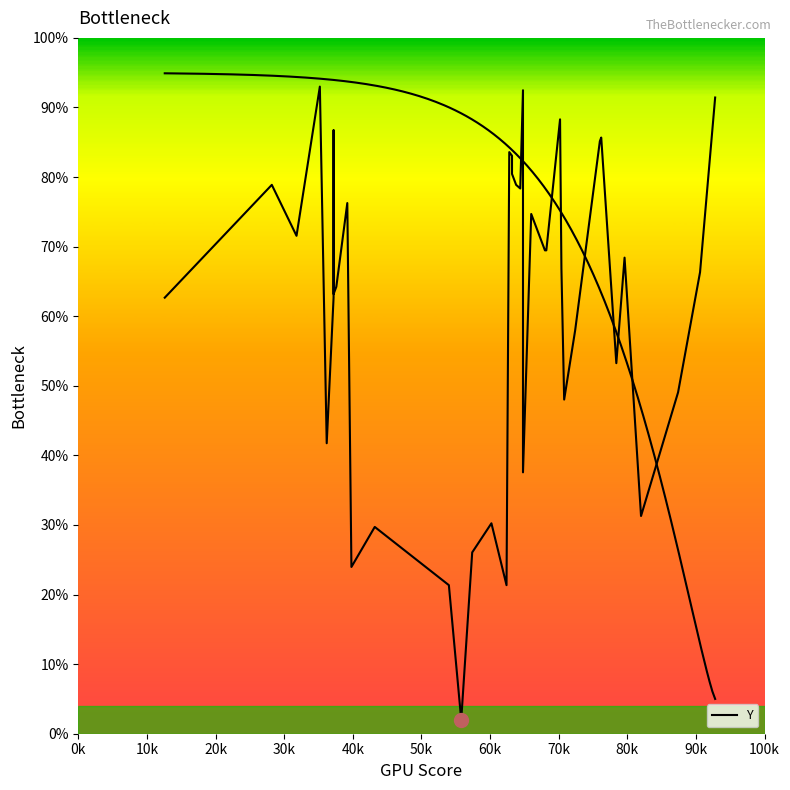

What is the greatest value displayed?

93.0